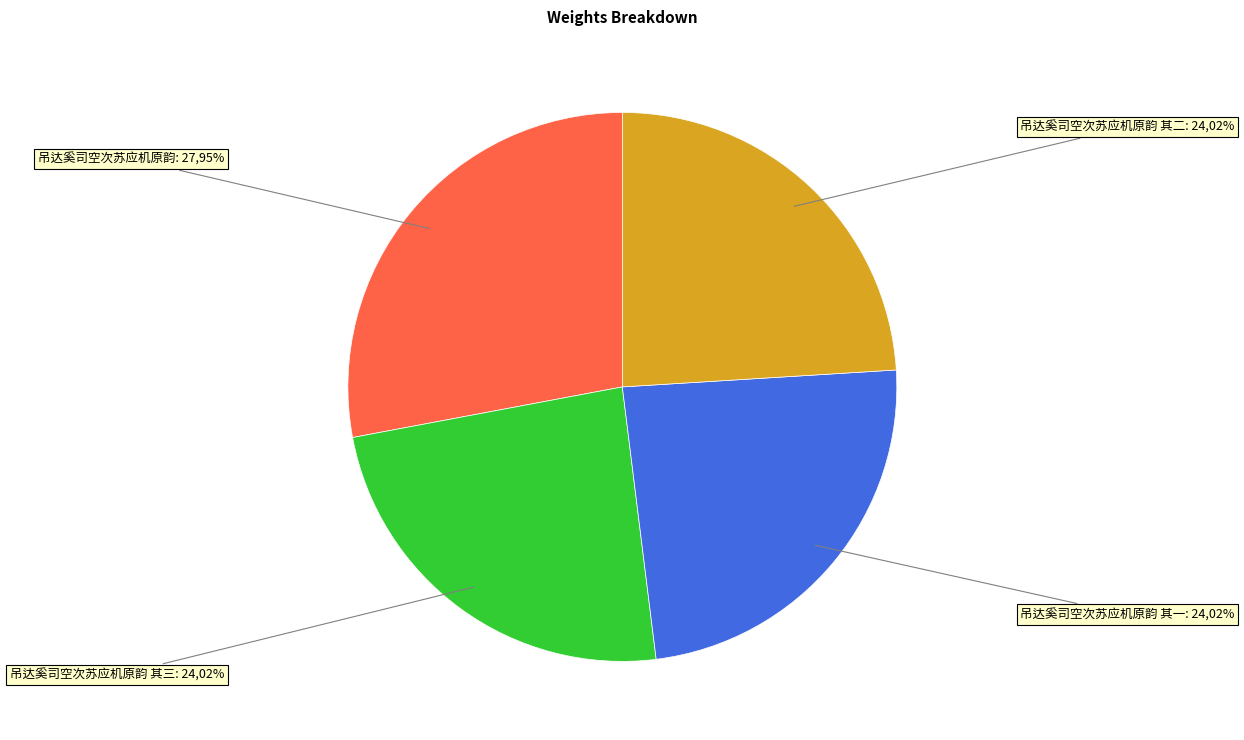

Is the sum of 吊达奚司空次苏应机原韵 其二 and 吊达奚司空次苏应机原韵 其三 greater than half?

No